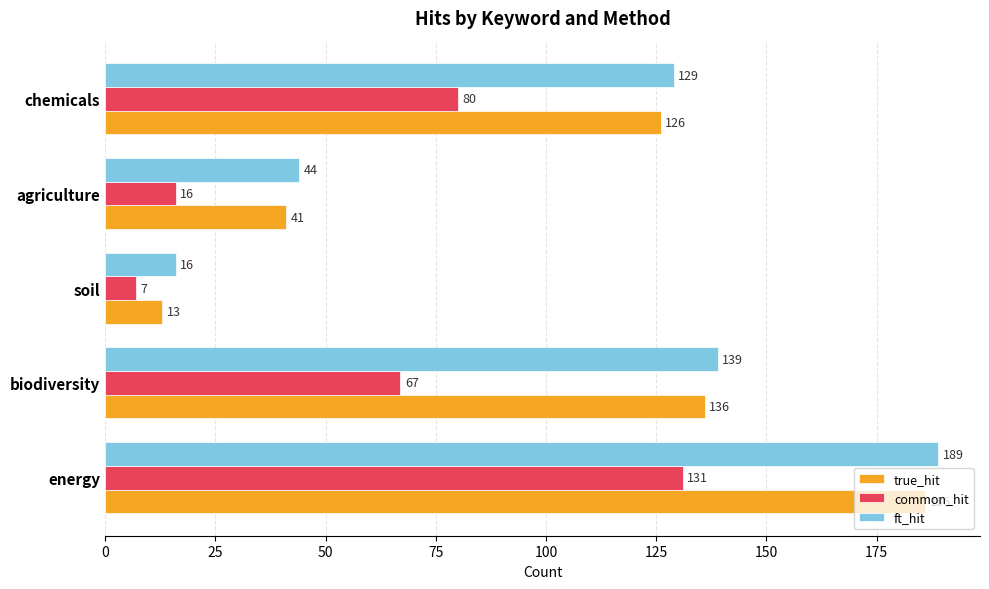

What is the average value of the true_hit series?

100